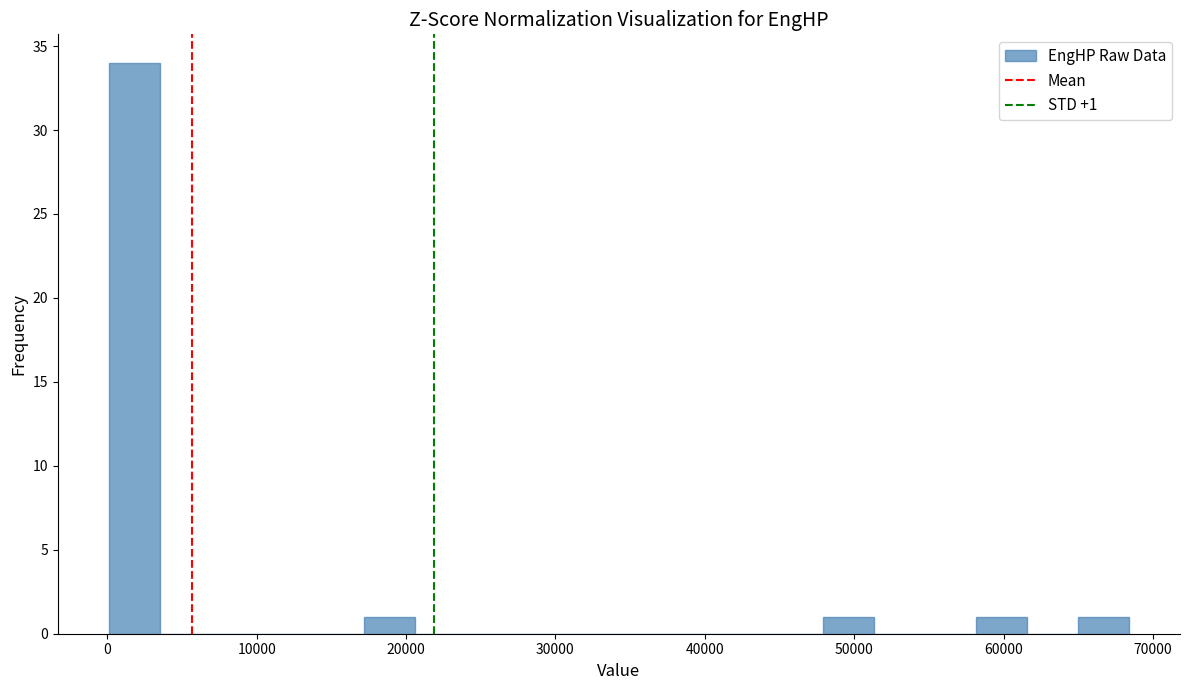

Read against the x-axis, roughly where is the centre of the tallest bar?

2000